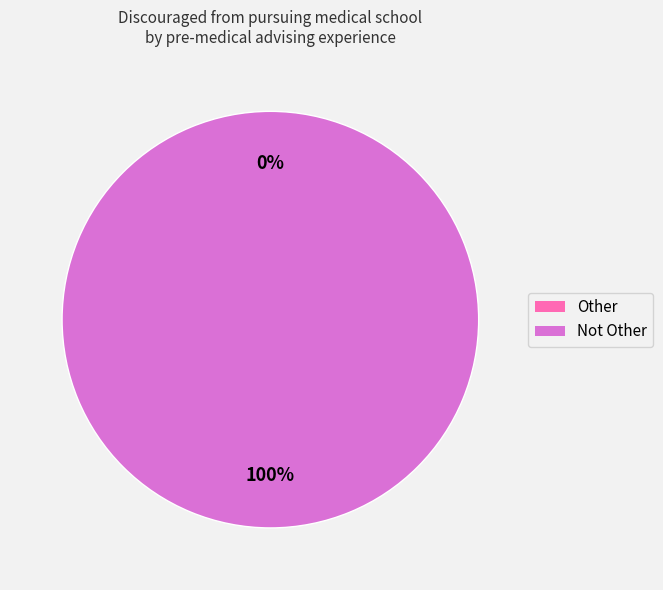

How many slices are in this pie chart?

2